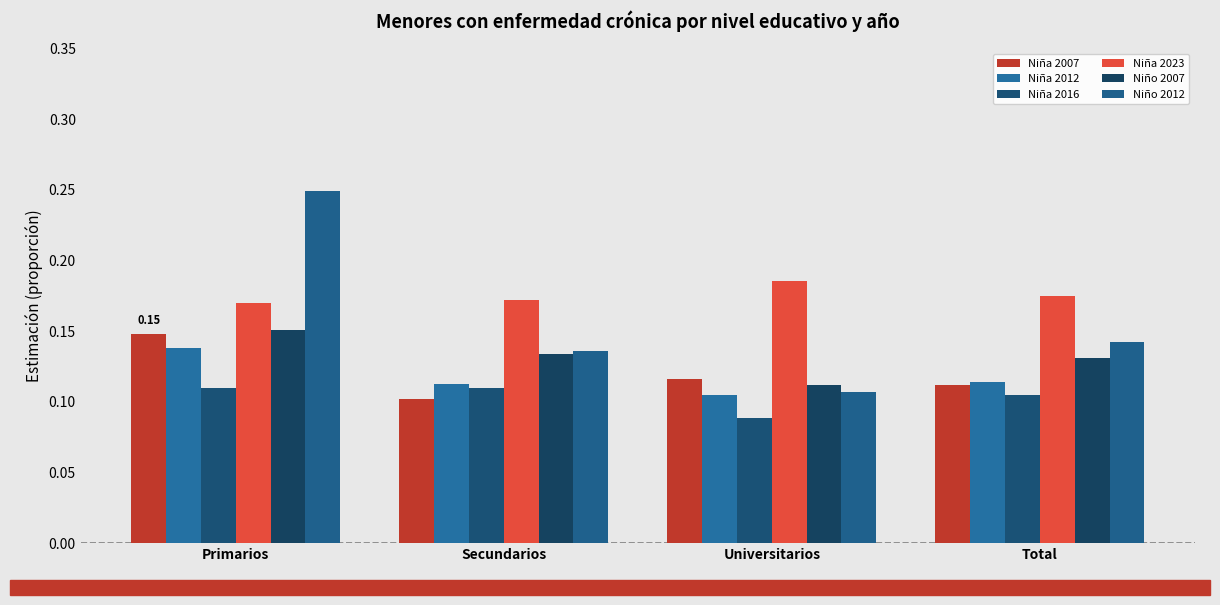

Rank the categories by Niña 2007 value from highest to lowest.

Primarios, Universitarios, Total, Secundarios